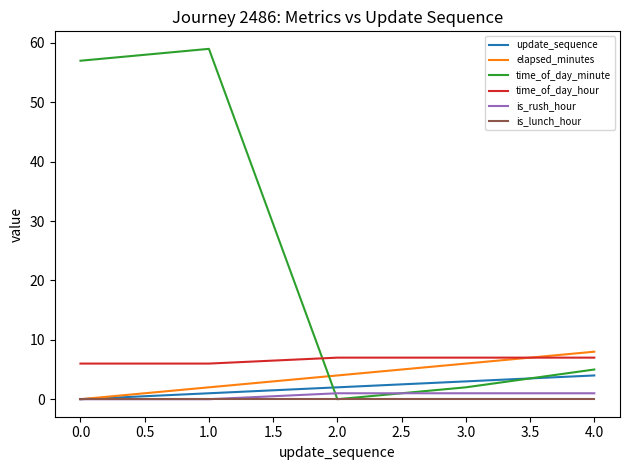

What is the greatest value displayed?

59